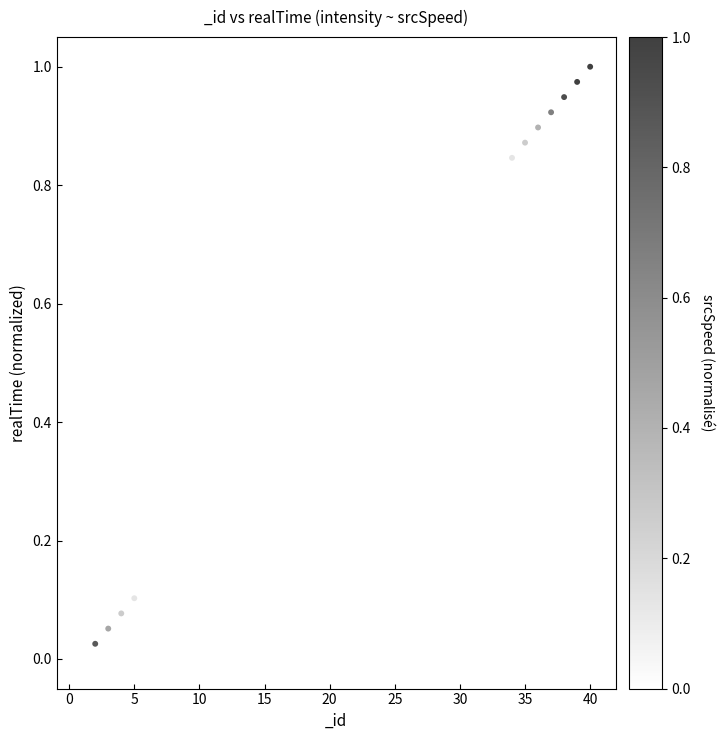

What is the range of X values (max minus min)?

39.0